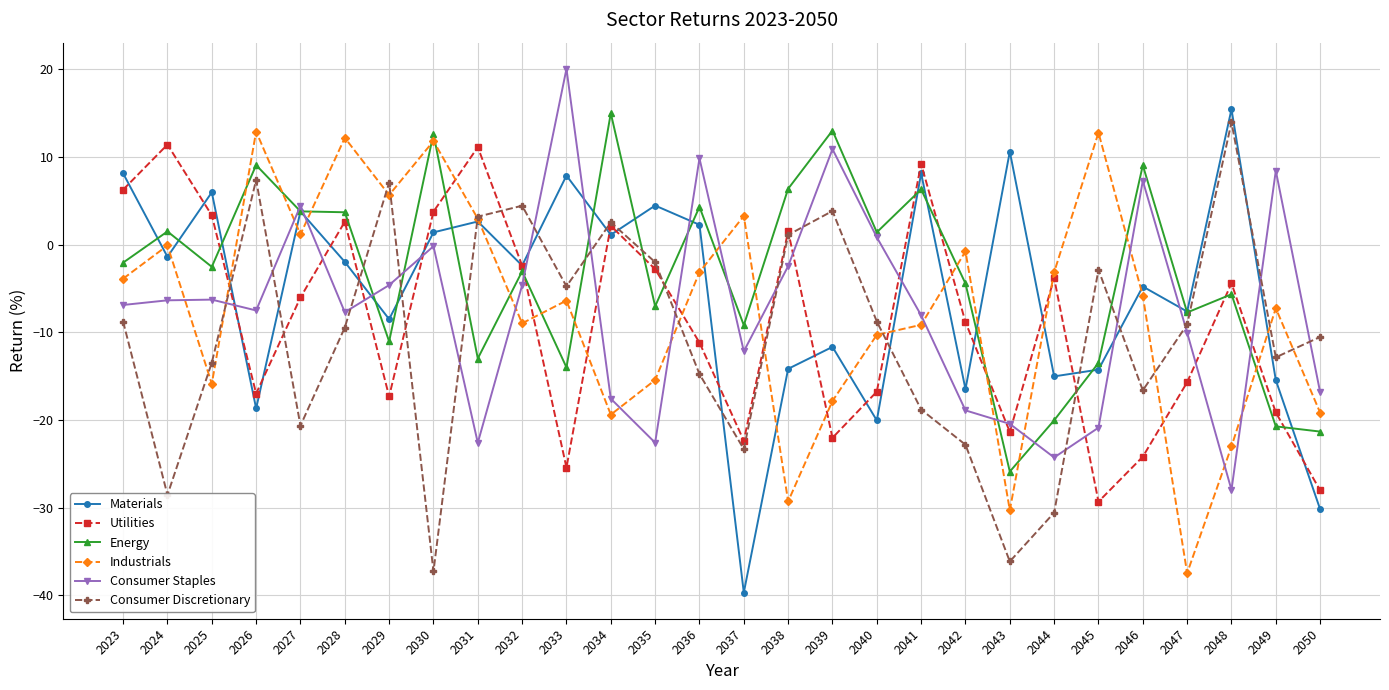

What is the approximate value of Consumer Staples at 2039?

10.9